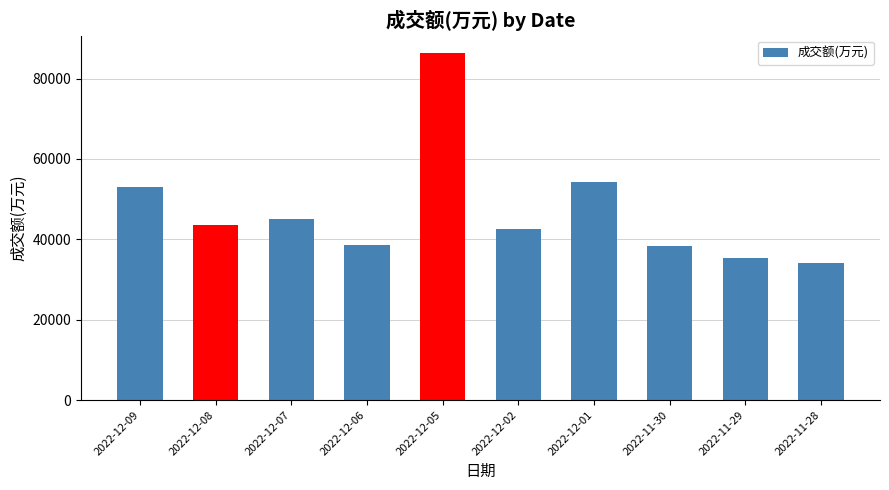

The chart shows a value of 86369 at 2022-12-05. True or false?

True